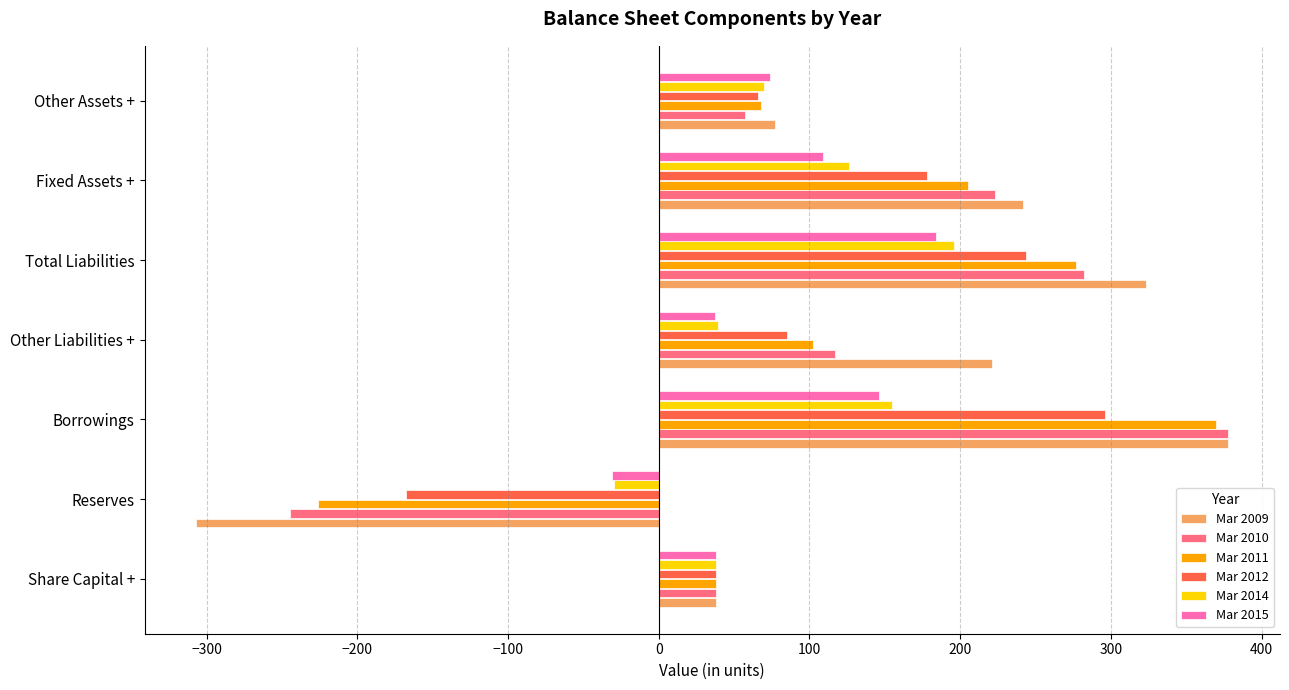

List the labels in order of Mar 2010 value, smallest first.

Reserves, Share Capital +, Other Assets +, Other Liabilities +, Fixed Assets +, Total Liabilities, Borrowings